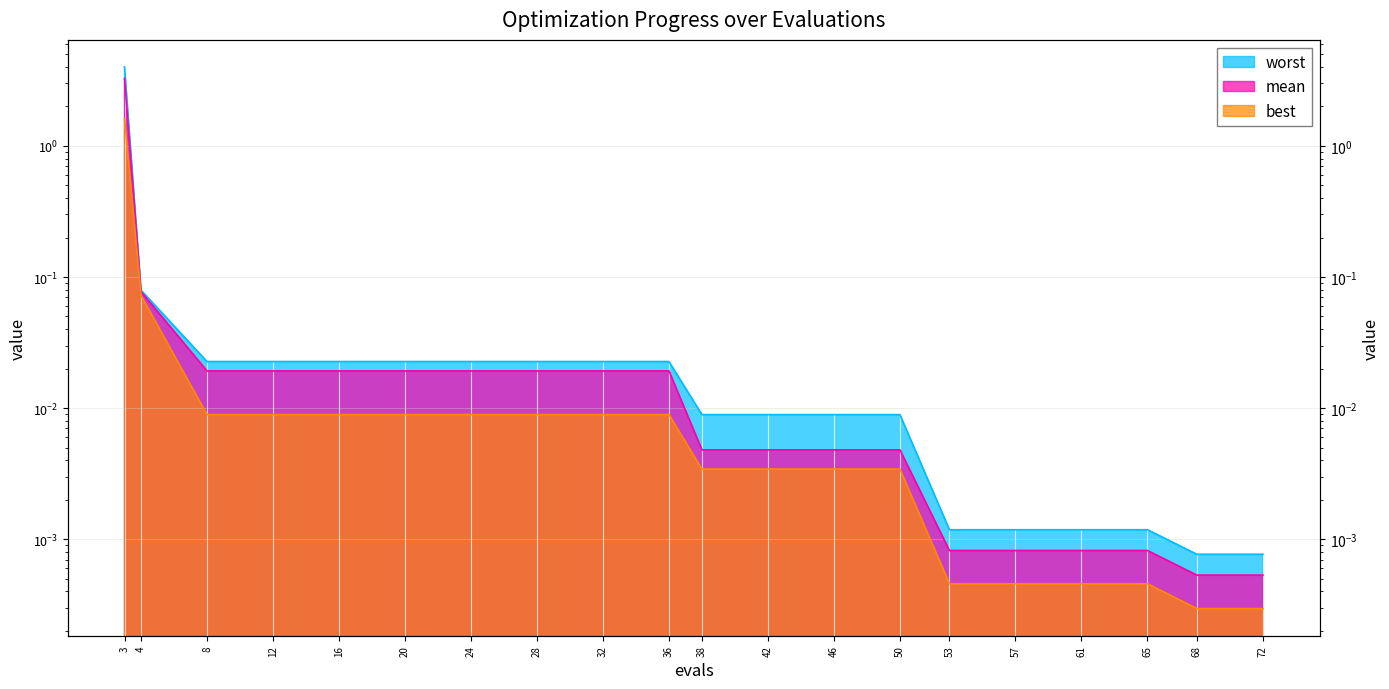

At how many categories does at least one series exceed 3?

1